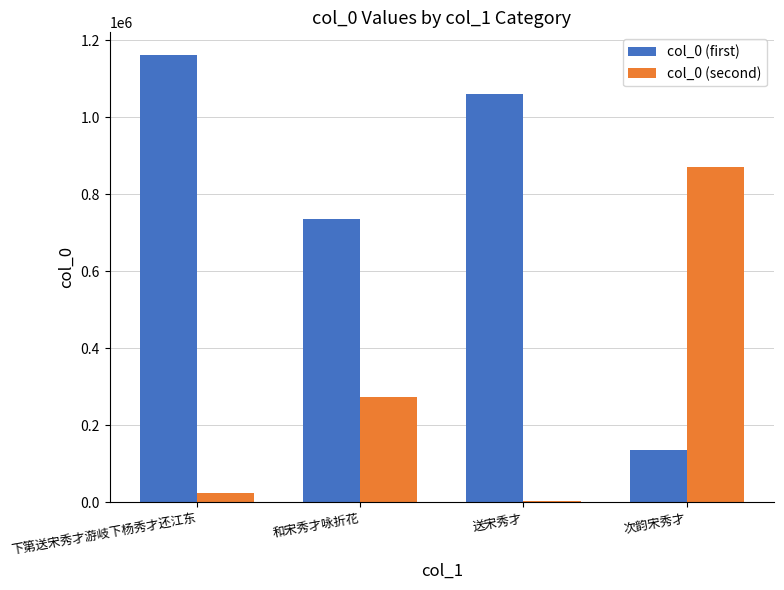

The col_0 (first) series shows 1086692 at 和宋秀才咏折花. True or false?

False